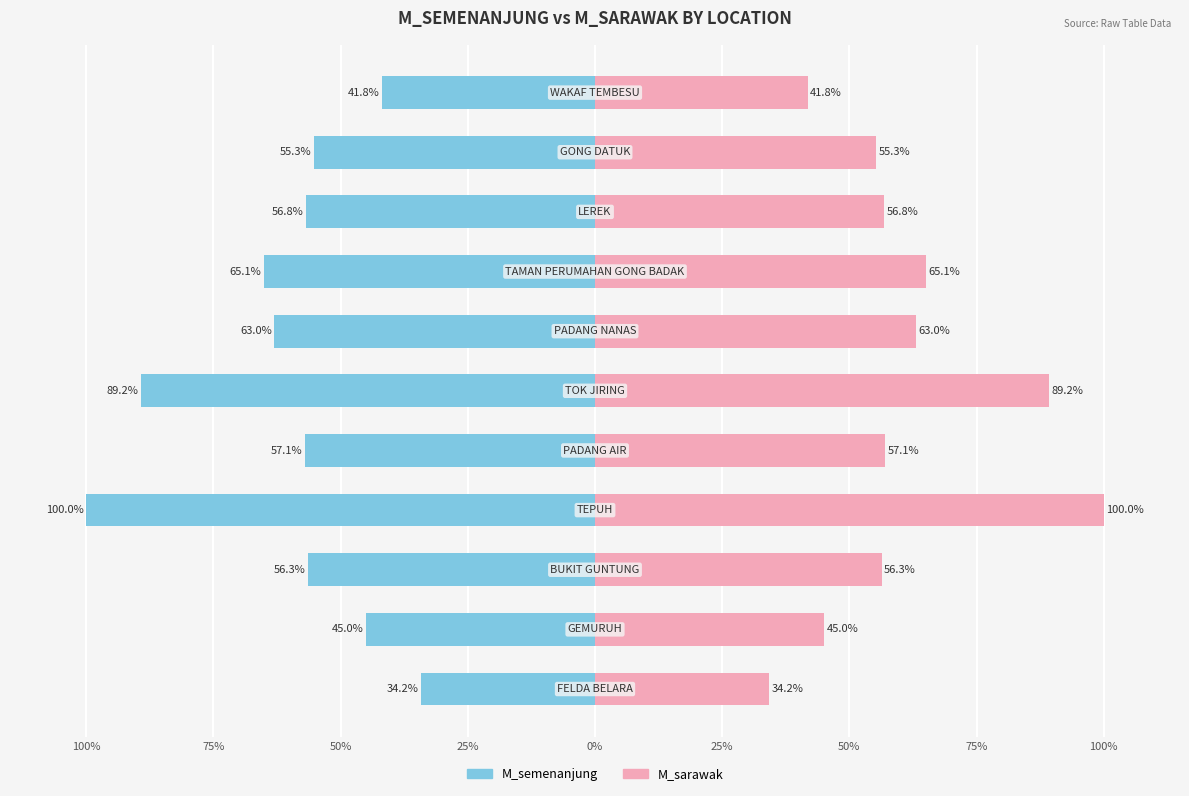

Which series changed the most between 100% and 50%?

M_semenanjung